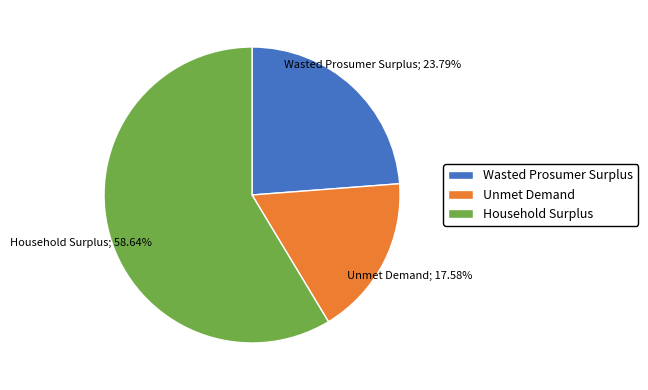

To the nearest percent, what is the difference between the largest and smallest slice percentages?

41%